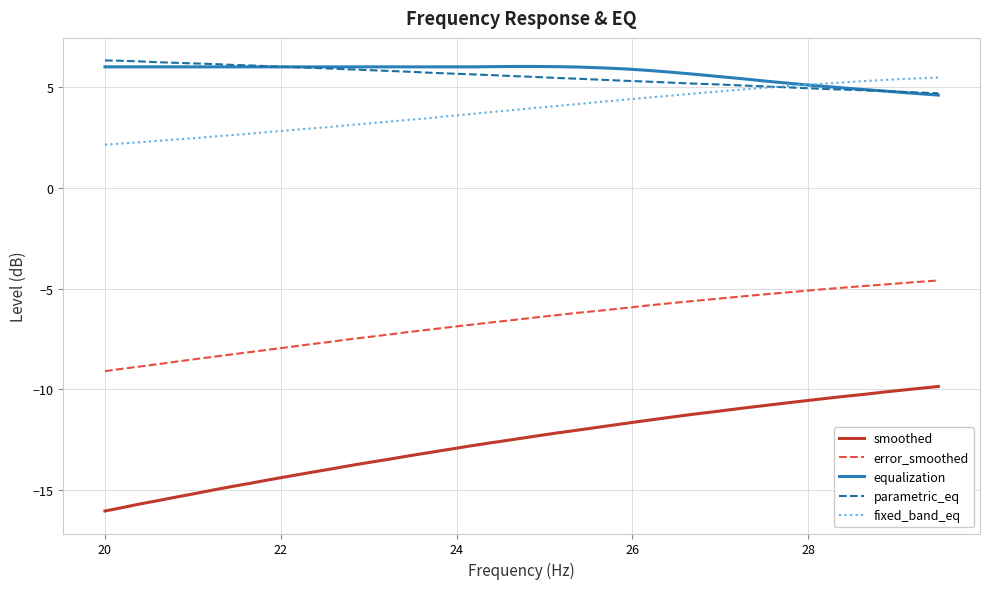

What is the maximum value shown in the chart?

6.3